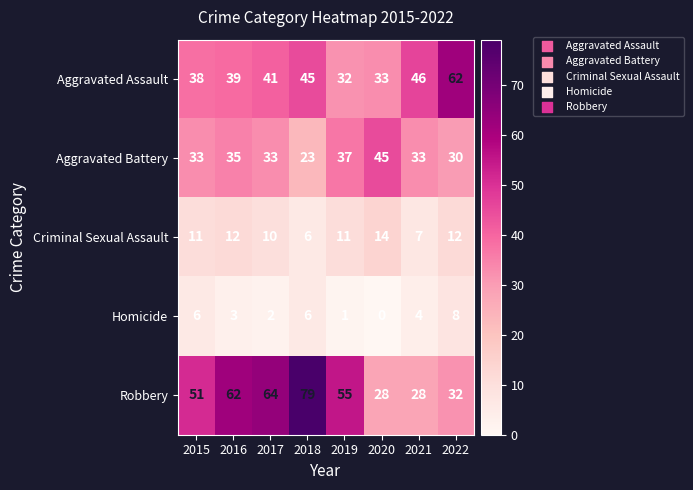

What is the difference between the second highest and second lowest values in the Homicide series?

5